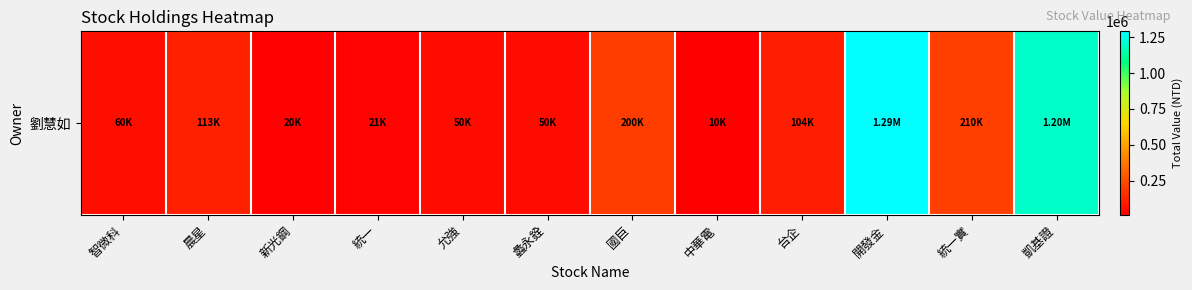

Which category has the highest value across all series?

開發金